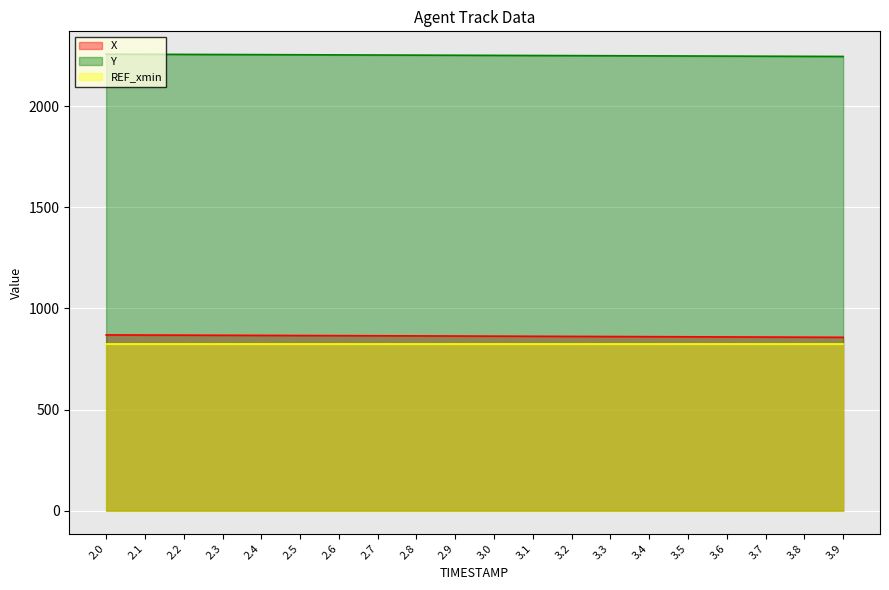

True or false: X has a value of 270.2 at 3.5.

False